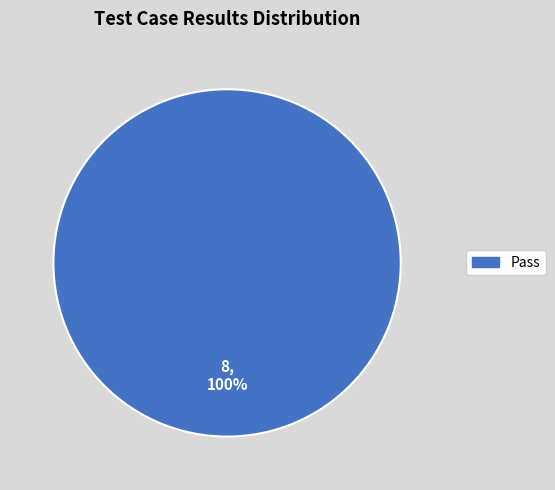

Rank the categories by value from highest to lowest.

Pass